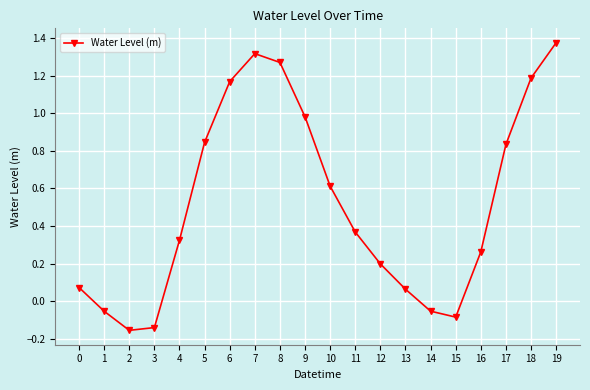

How many points are higher than both their immediate neighbors (excluding endpoints)?

1